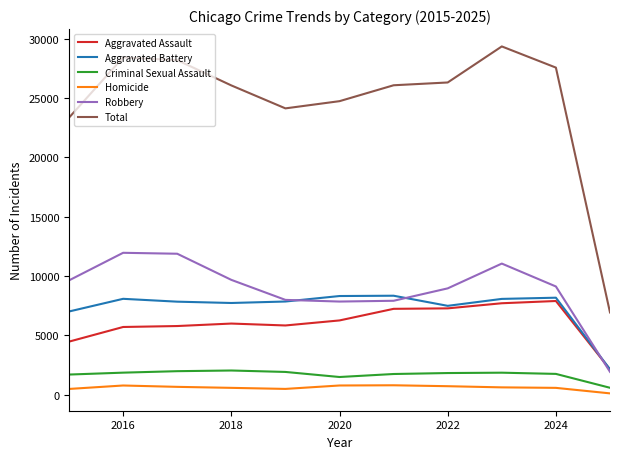

What is the greatest value displayed?

29337